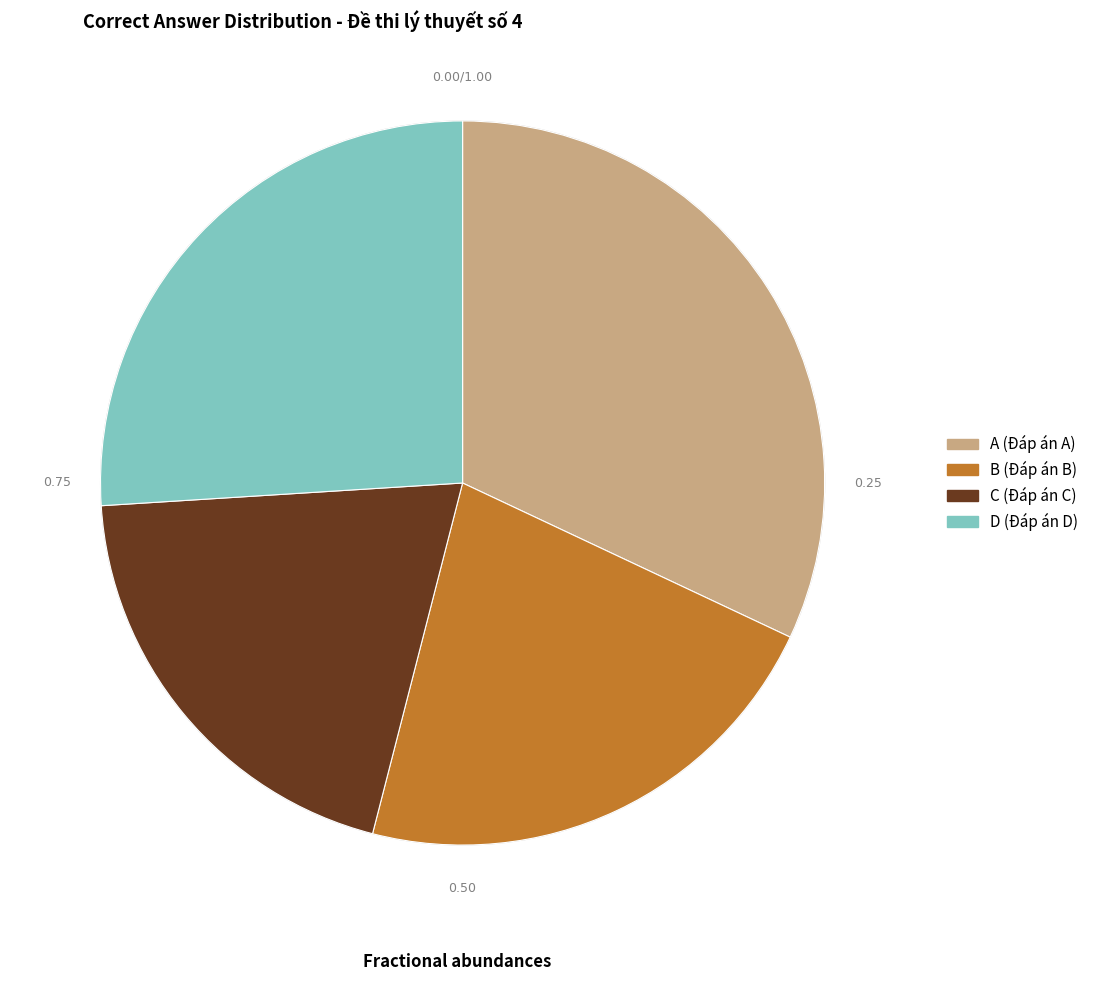

The C slice represents 20% of the pie. True or false?

True